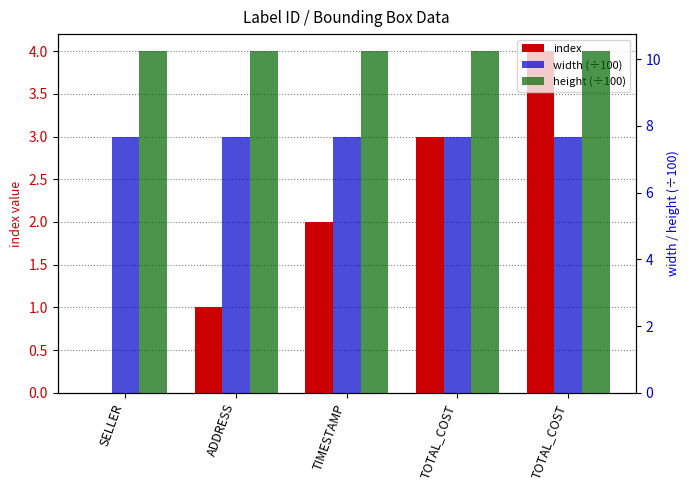

What is the value of the width (÷100) bar at the 1st from the left?

7.7